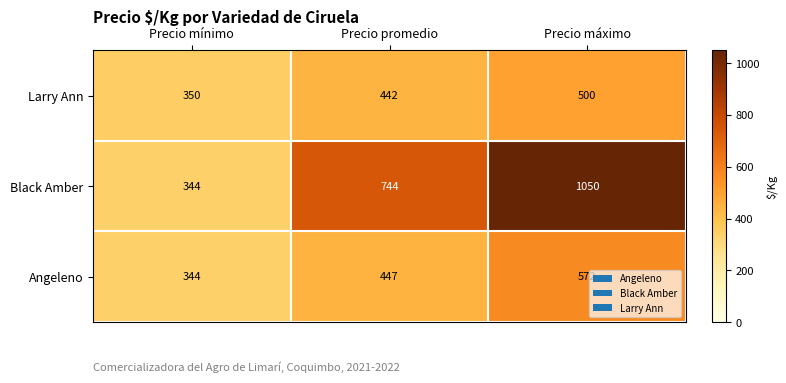

Which series has the widest spread of values?

Black Amber